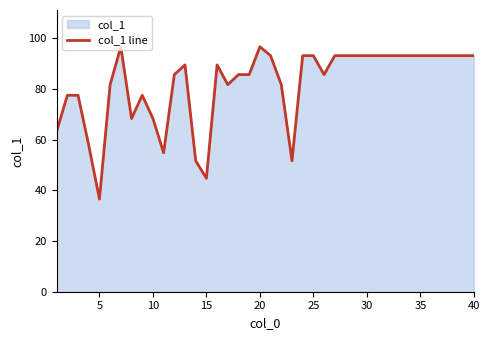

Which has a higher value, 25 or 5?

25